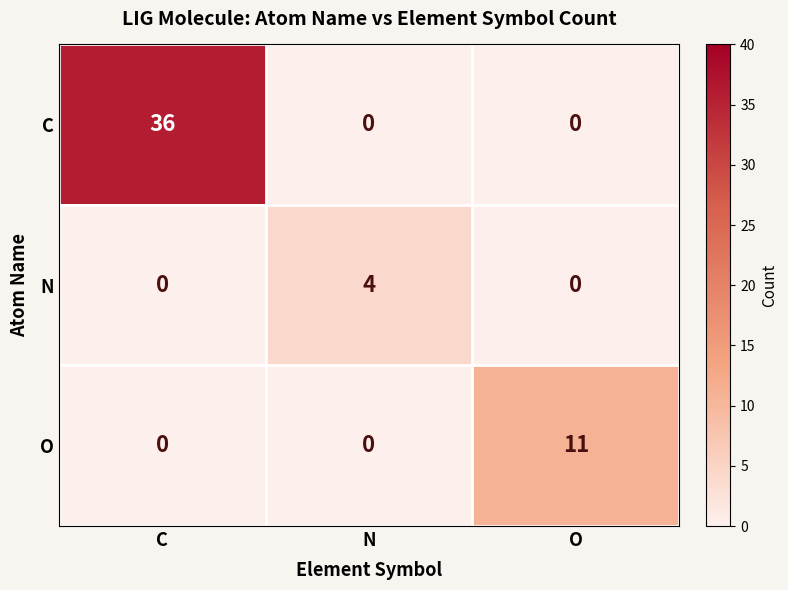

At which category is the sum across all series the highest?

C